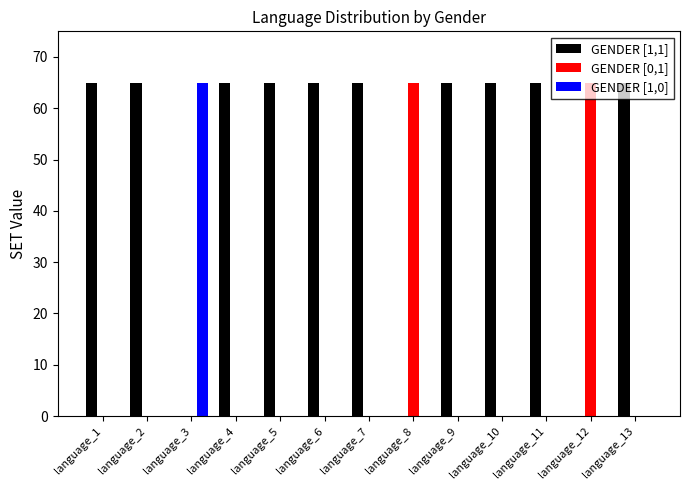

How many series are shown in this chart?

3